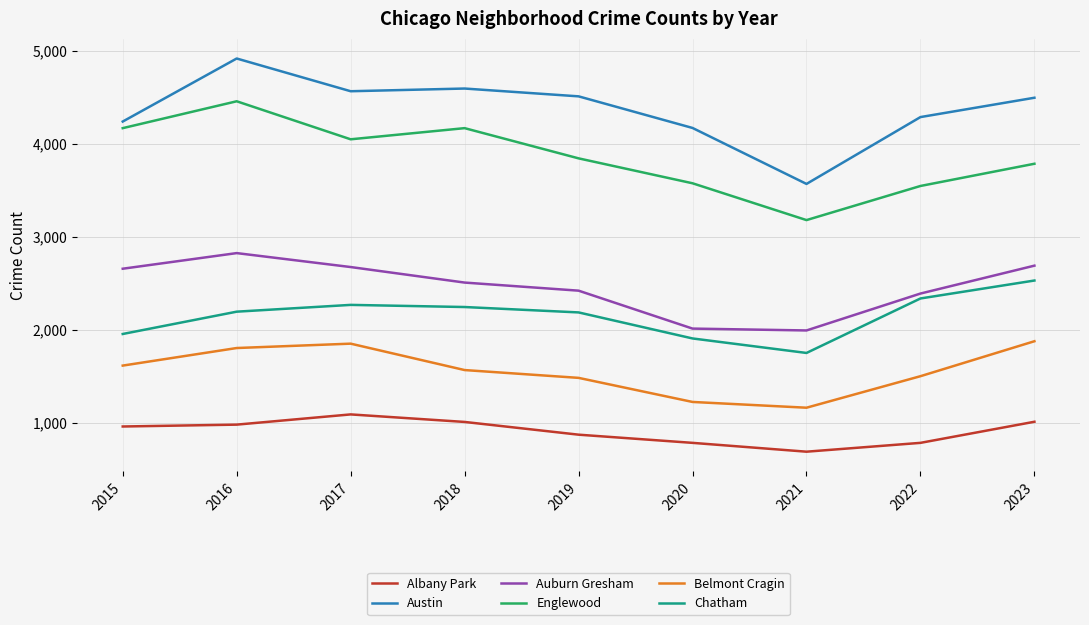

The value of Belmont Cragin at 2020 is 1224. True or false?

True